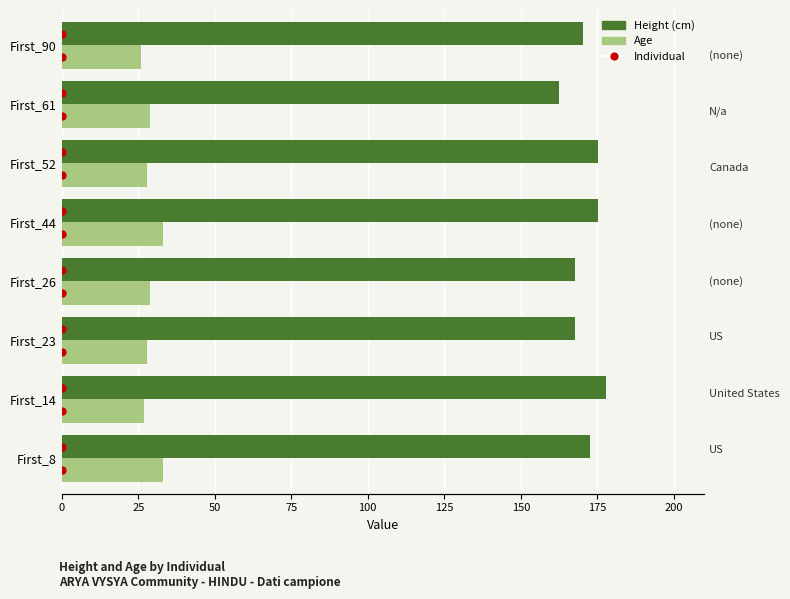

What is the difference between the second highest and second lowest values in the Height (cm) series?

7.6